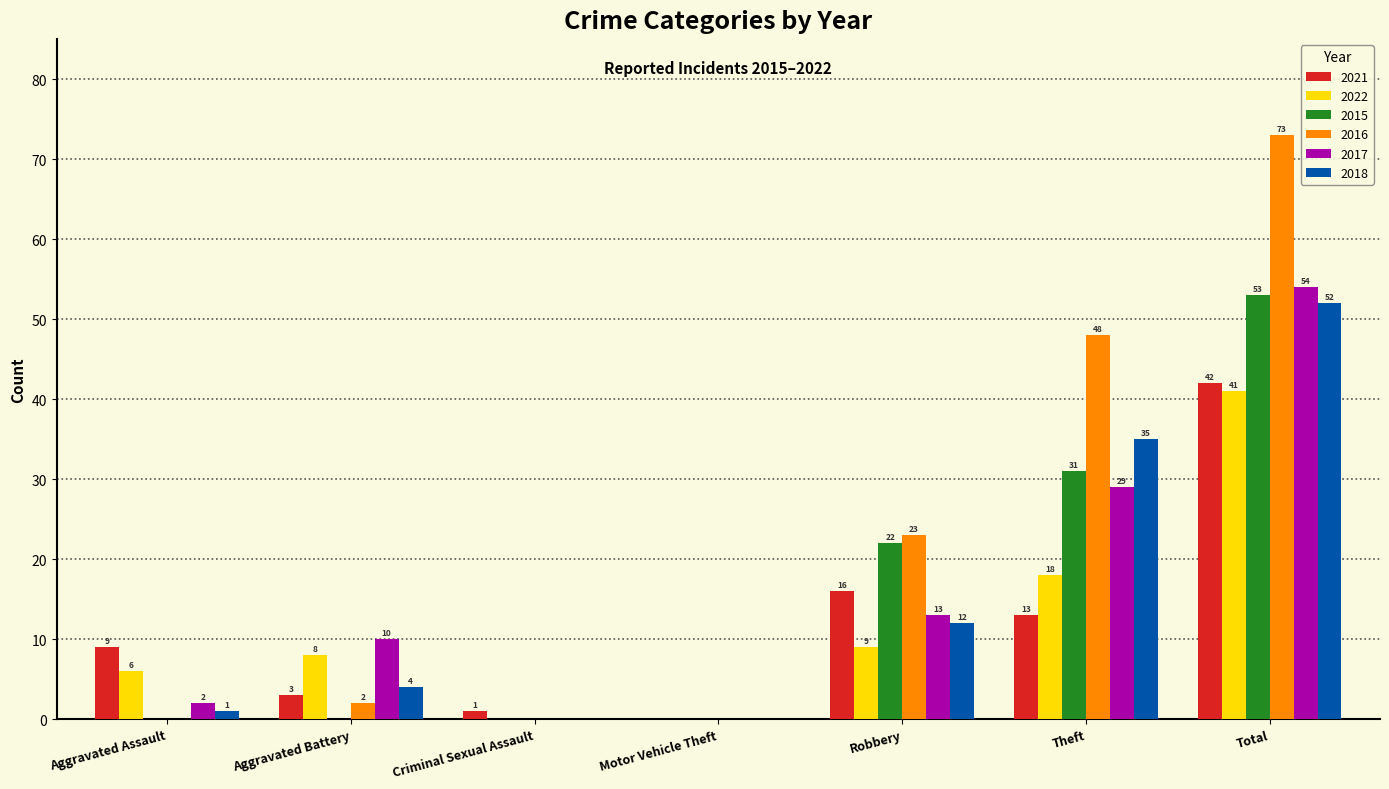

Which category has the highest value across all series?

Total